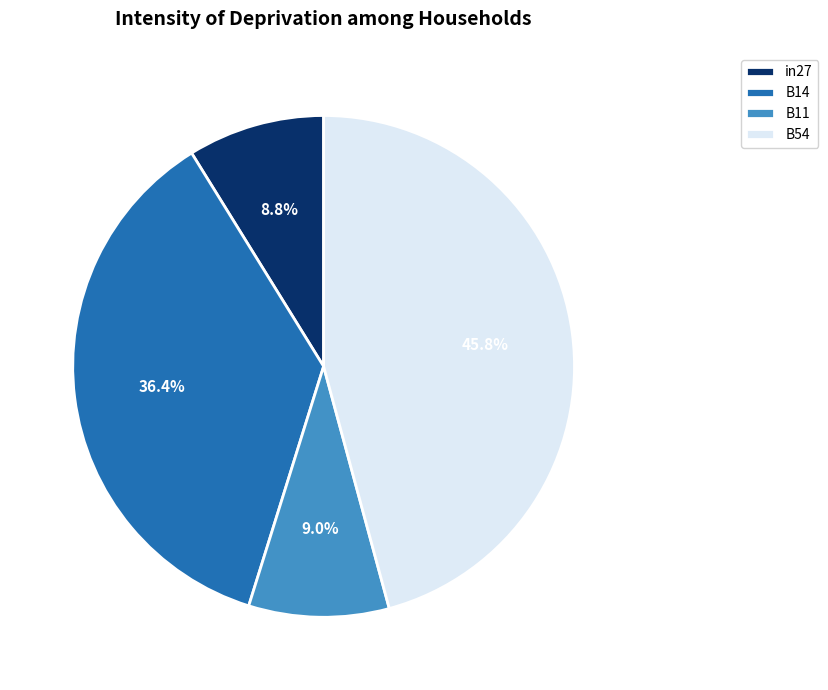

How many segments does this pie chart have?

4